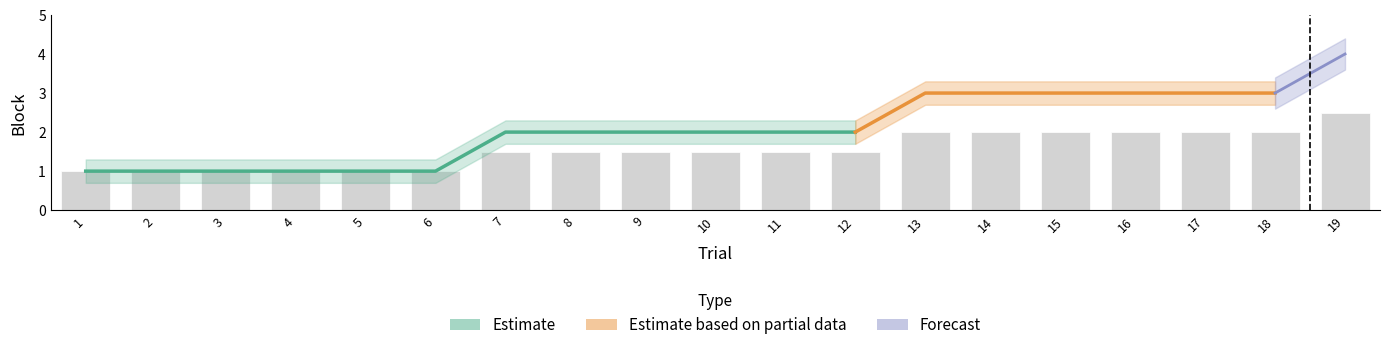

What is the difference between the maximum and minimum values?

1.5